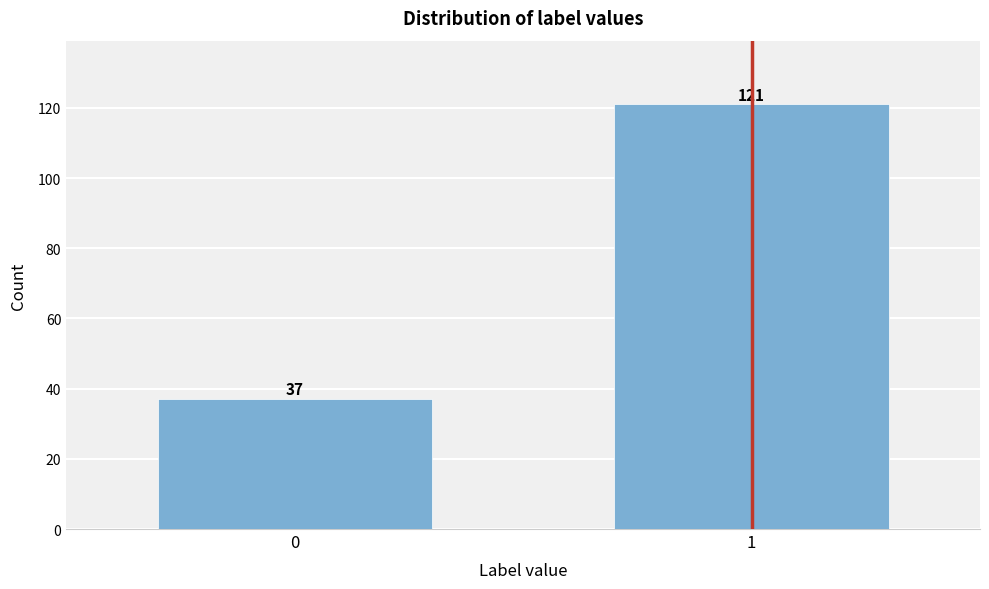

Reading left to right, extract all data points from this chart.

37	121